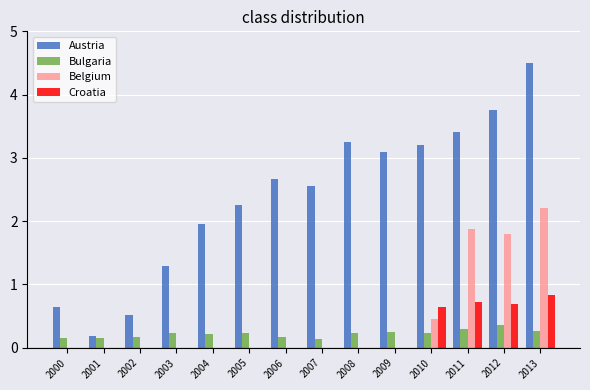

True or false: Croatia has a value of 0.6 at 2013.

False